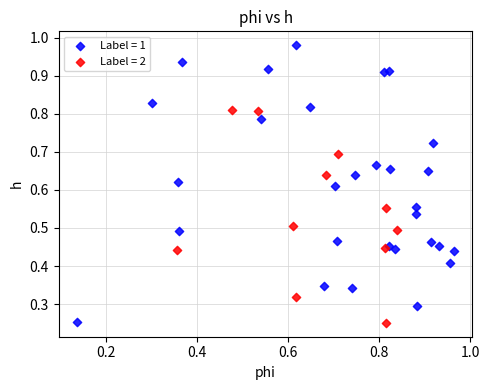

Which series has the widest spread of Y values?

Label = 1